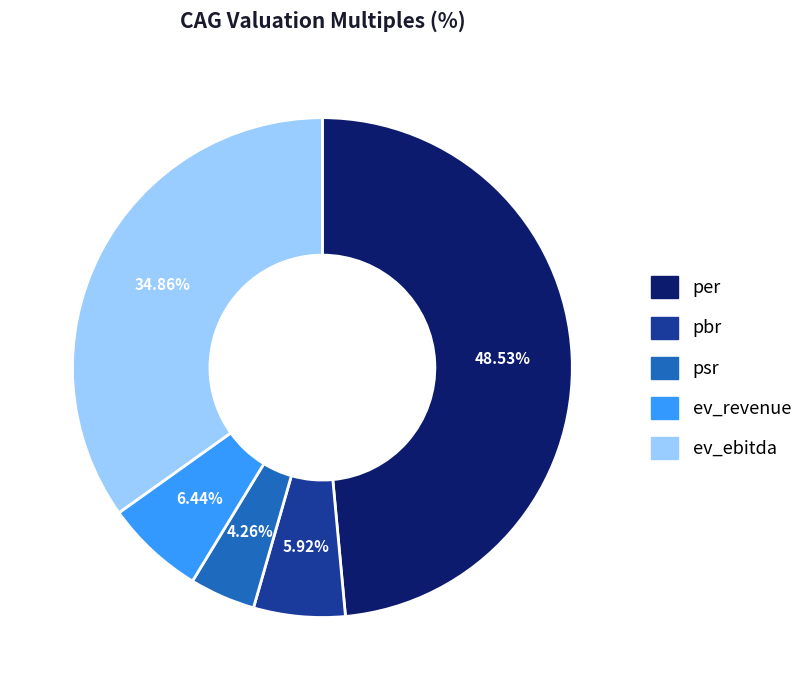

How many slices are in this pie chart?

5